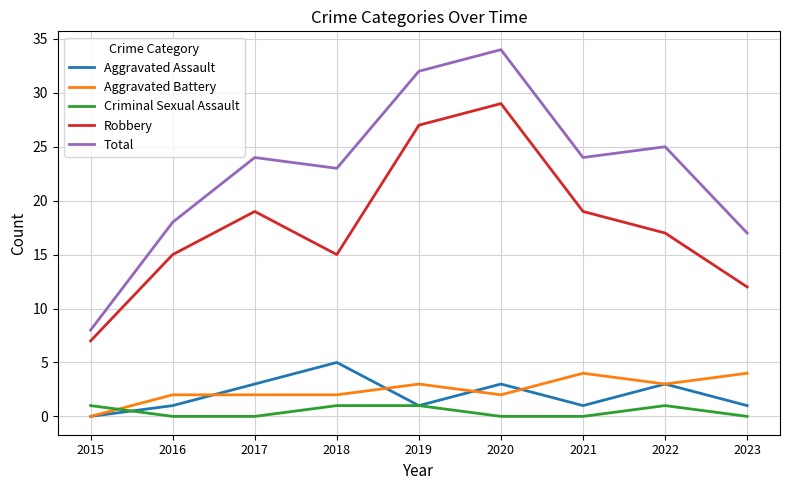

At which category is the sum across all series the highest?

2020